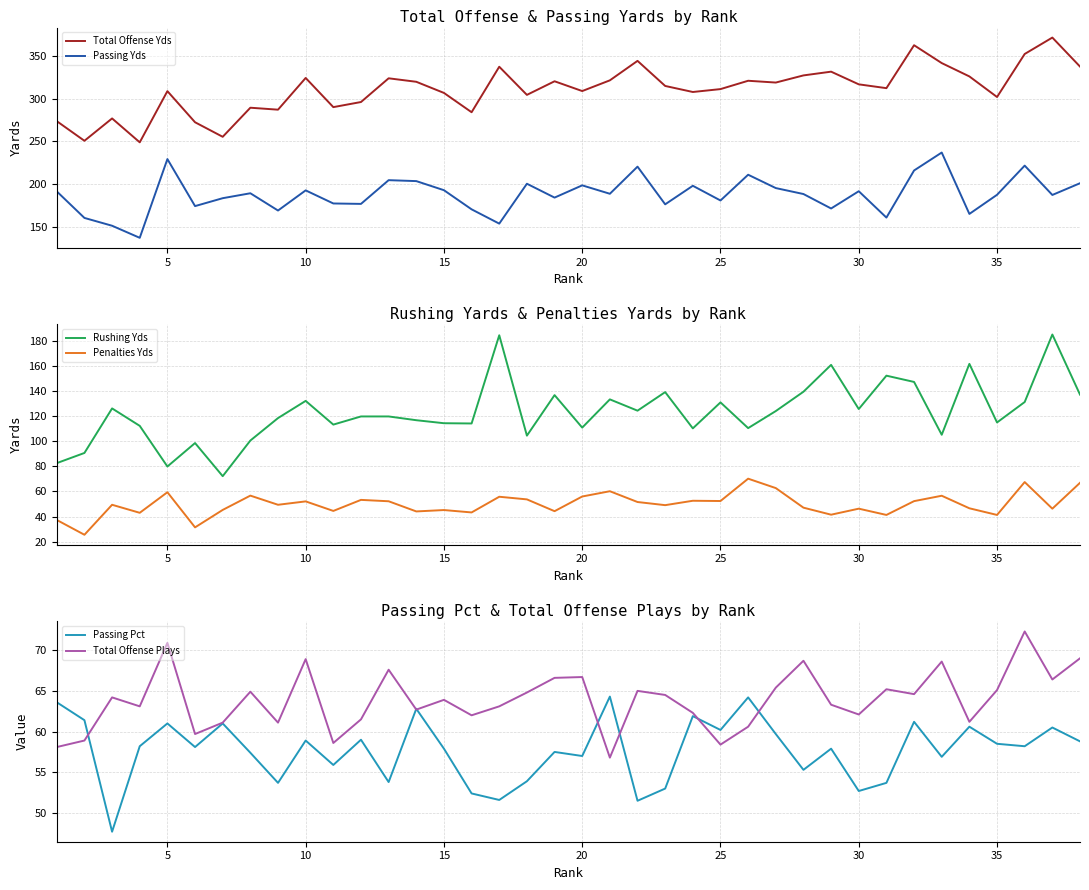

True or false: Total Offense Yds and Passing Yds cross at least once.

False